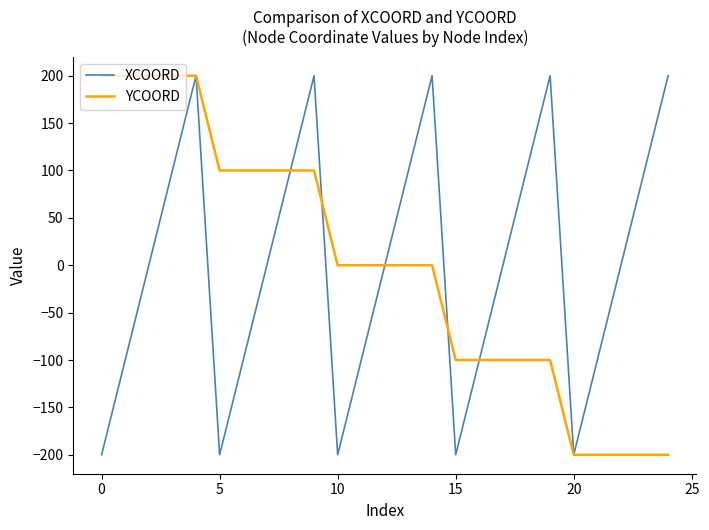

What is the maximum value for YCOORD?

200